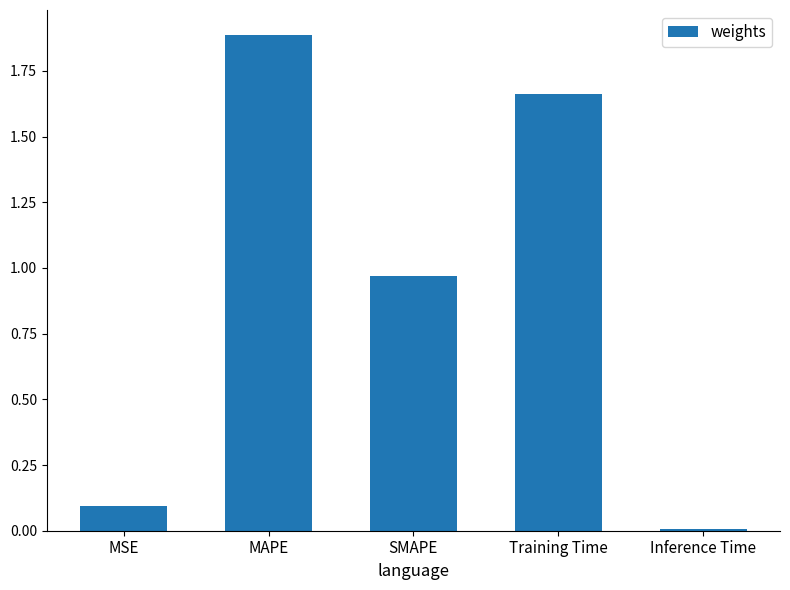

What is the sum of all values?

4.6